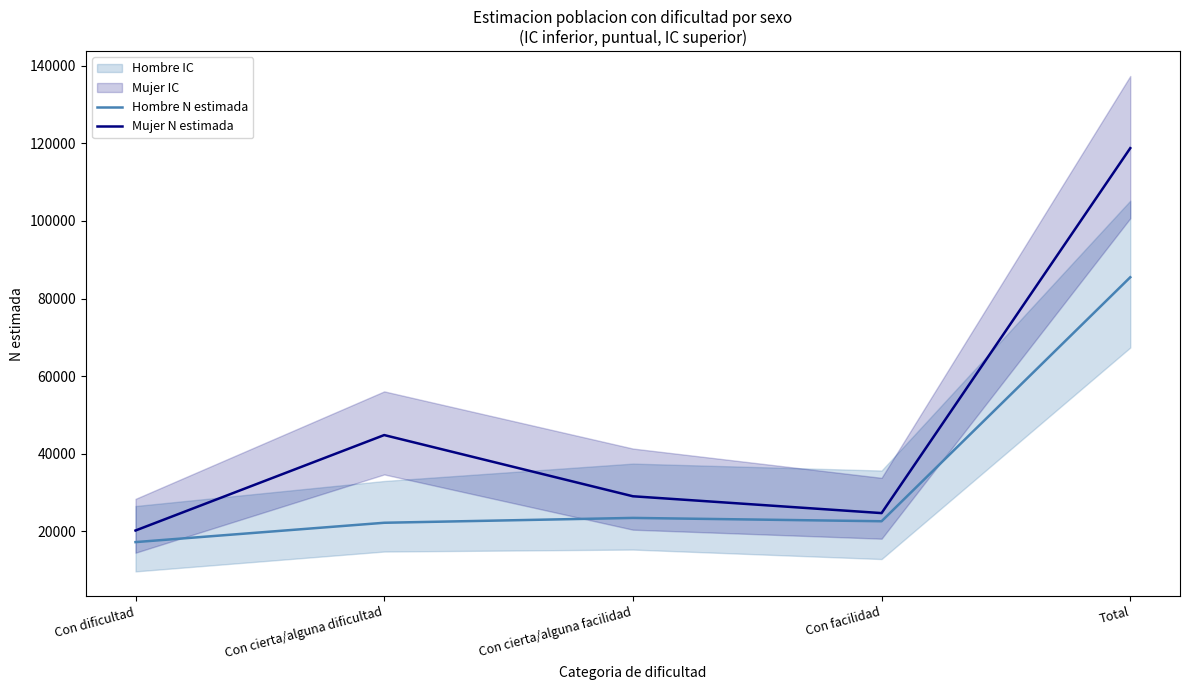

What is the label of the 1st point from the right?

Total